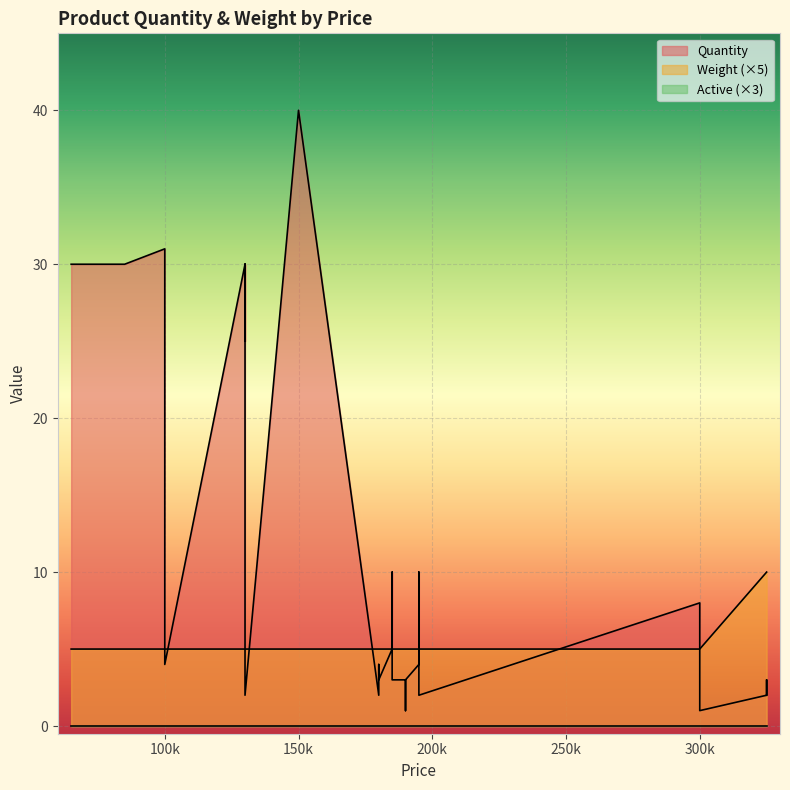

At 180000, list the series in order from largest to smallest.

Quantity, Weight, Active